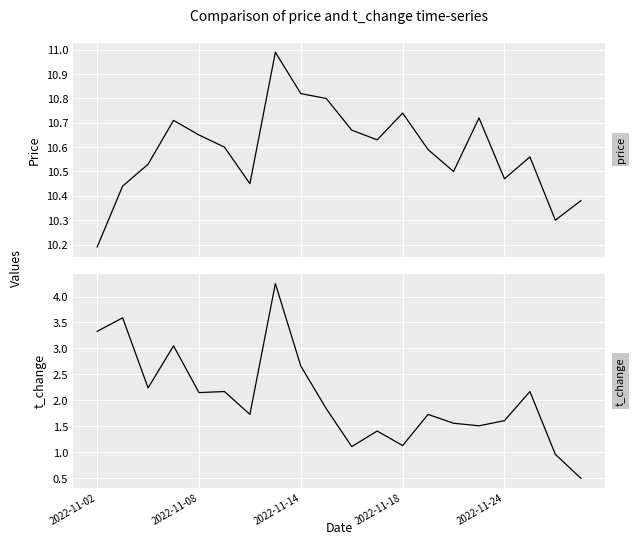

At how many categories does at least one series exceed 9?

20